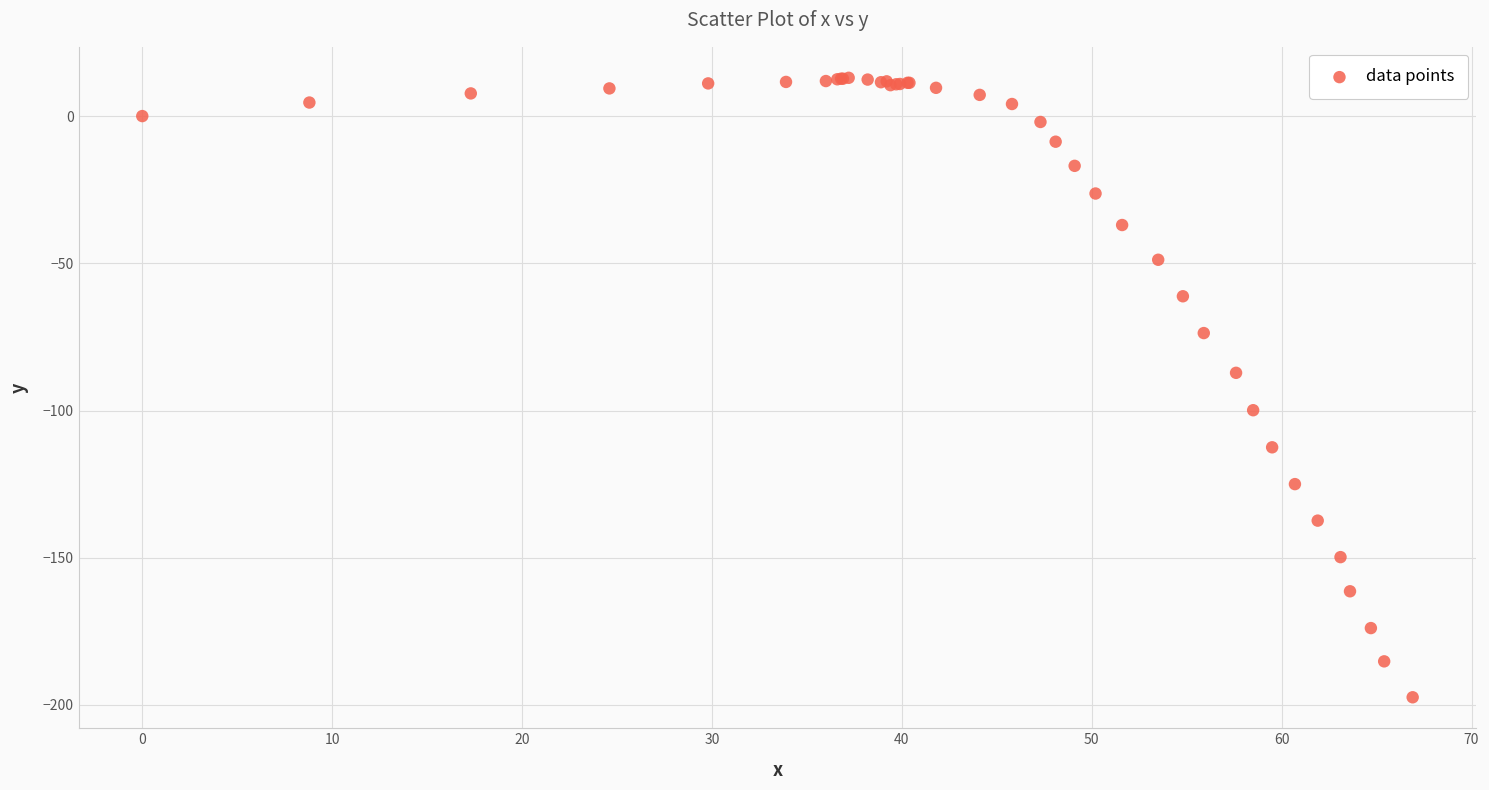

What Y value in the scatter plot is closest to -92?

-87.2